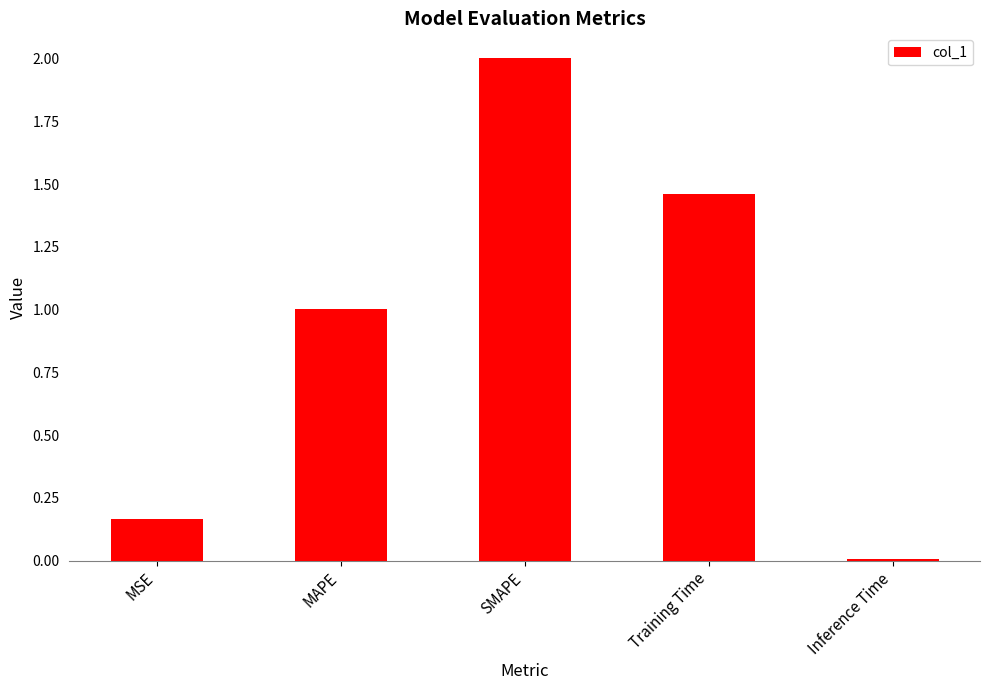

What is the change in value from MSE to MAPE?

+0.8